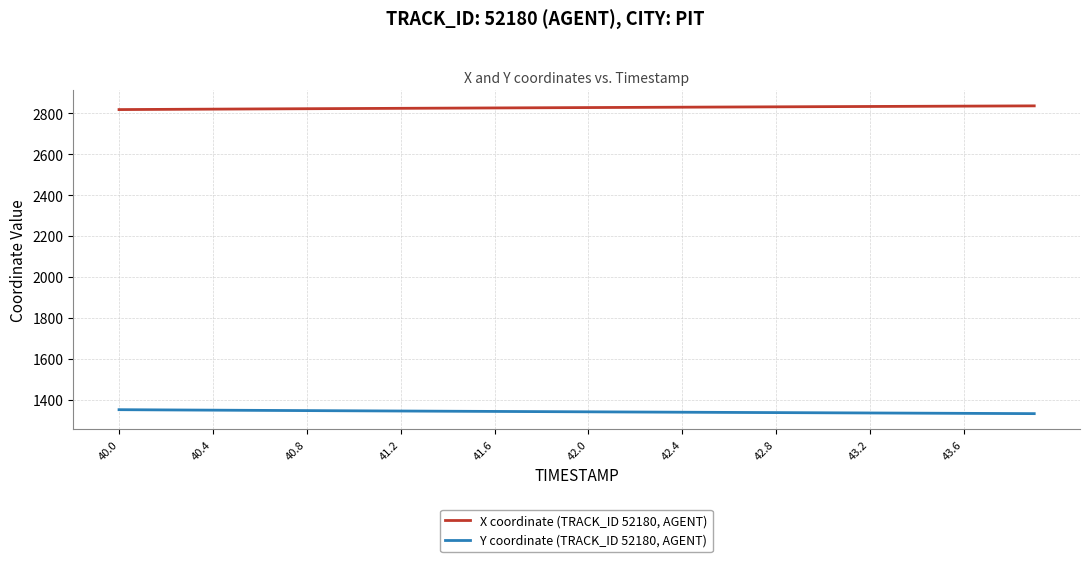

Which series has the largest total across all categories?

X coordinate (TRACK_ID 52180, AGENT)